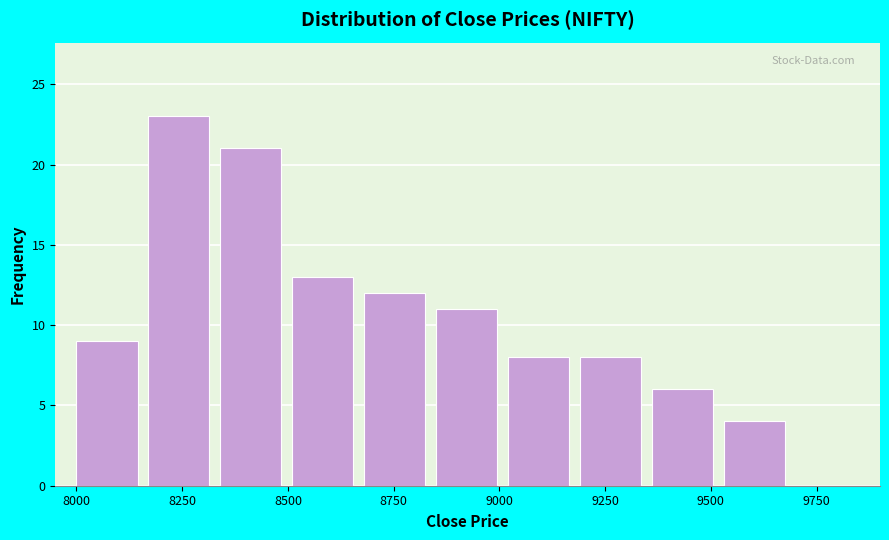

Read against the x-axis, roughly where is the centre of the tallest bar?

8250